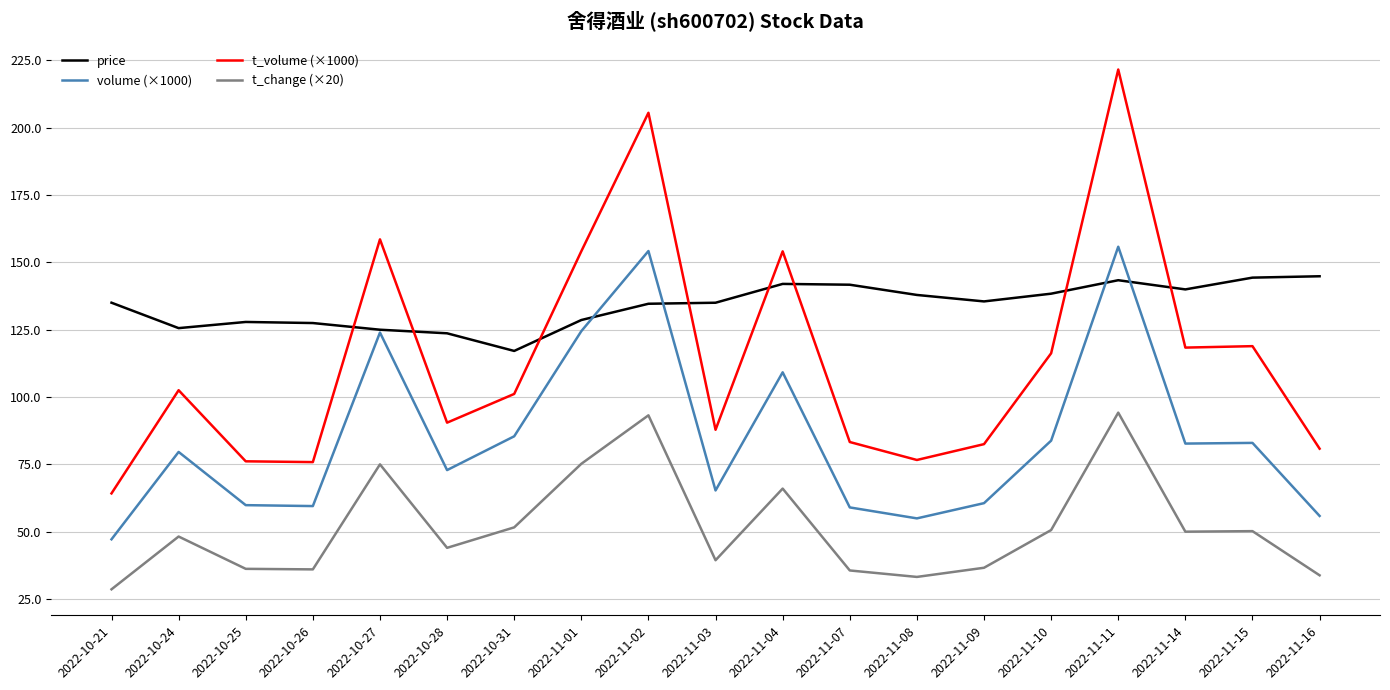

Rank the series at 2022-10-28 from lowest to highest value.

t_change (×20), volume (×1000), t_volume (×1000), price